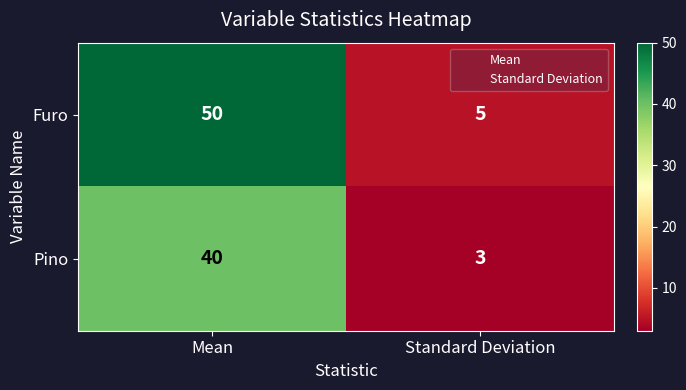

How many series are shown in this chart?

2